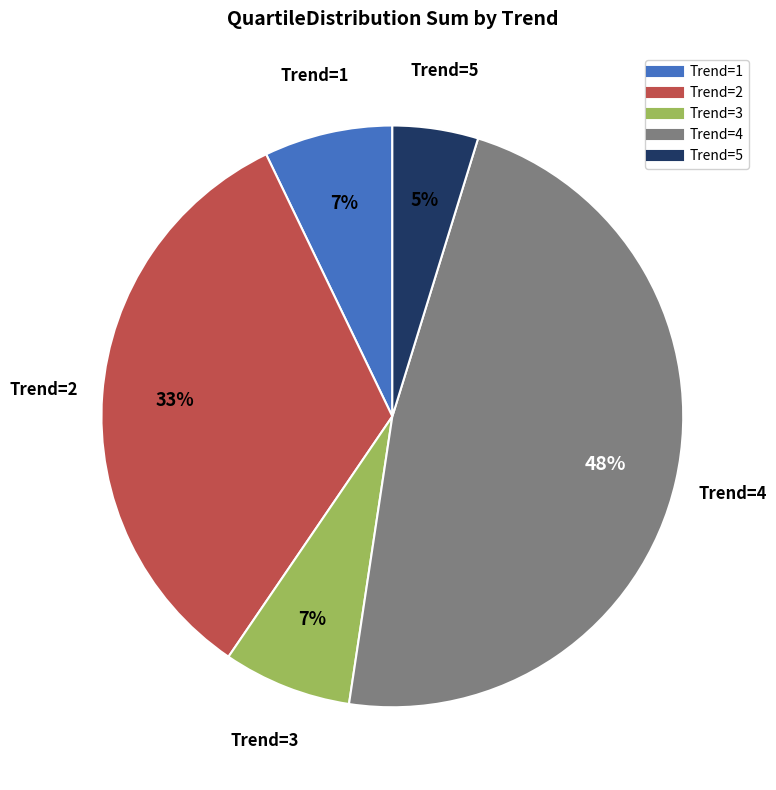

To the nearest percent, what is the difference between the largest and smallest slice percentages?

43%